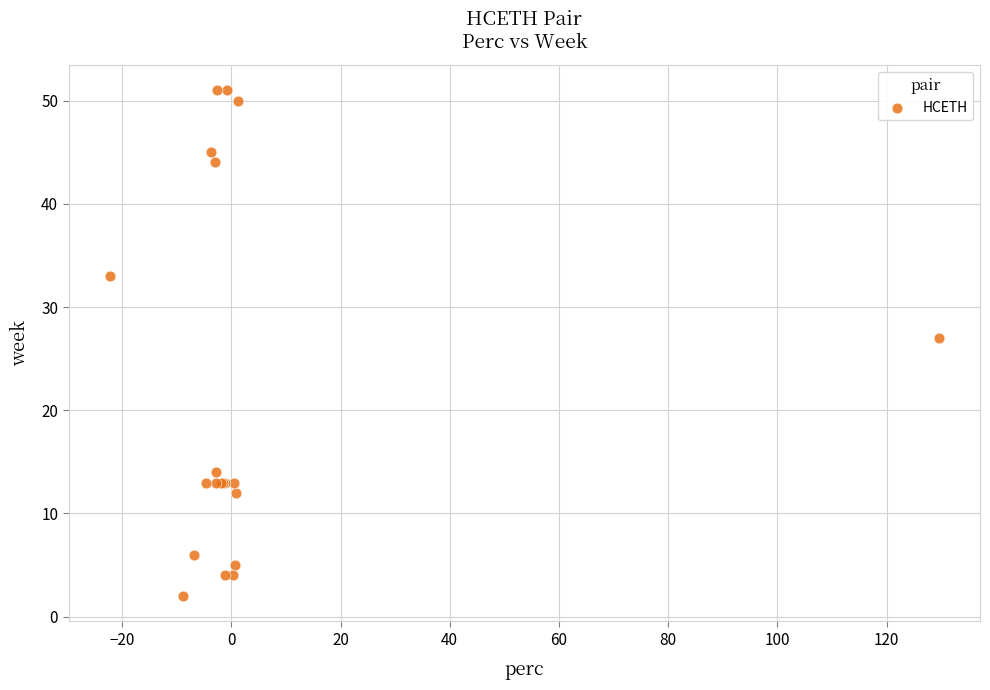

What Y value in the scatter plot is closest to 26?

27